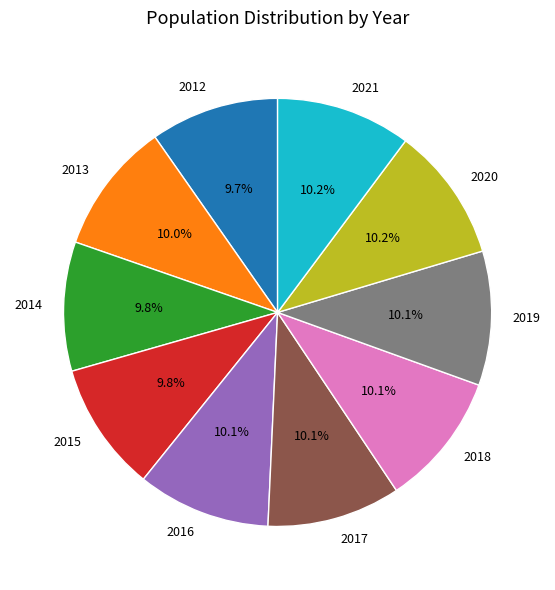

What is the ratio of the value at 2013 to the value at 2017?

1.0